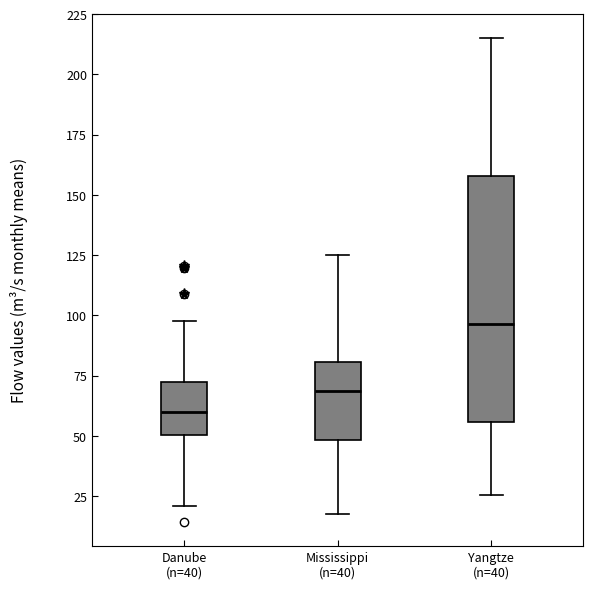

Where does the lower whisker of the box for Danube (n=40) end on the y-axis? The values are not printed on the chart, so give them approximately, as read against the axis.

20